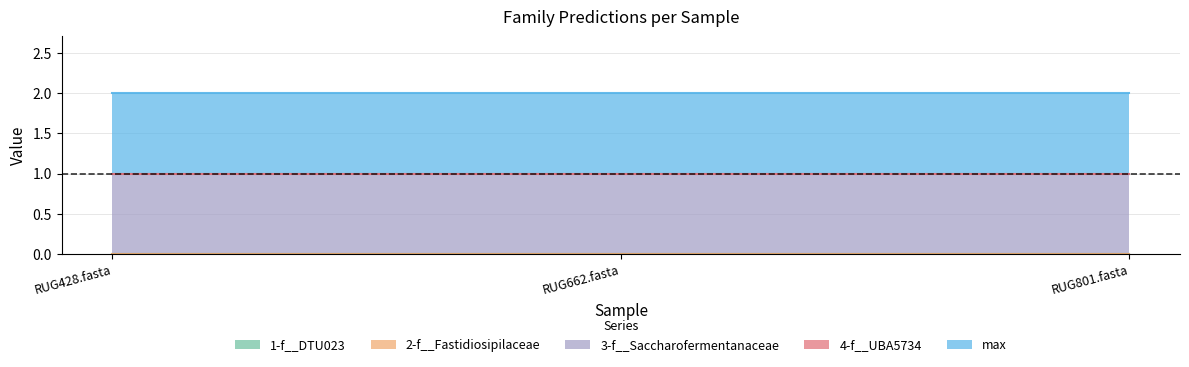

Is it true that 2-f__Fastidiosipilaceae equals 0 at RUG662.fasta?

True